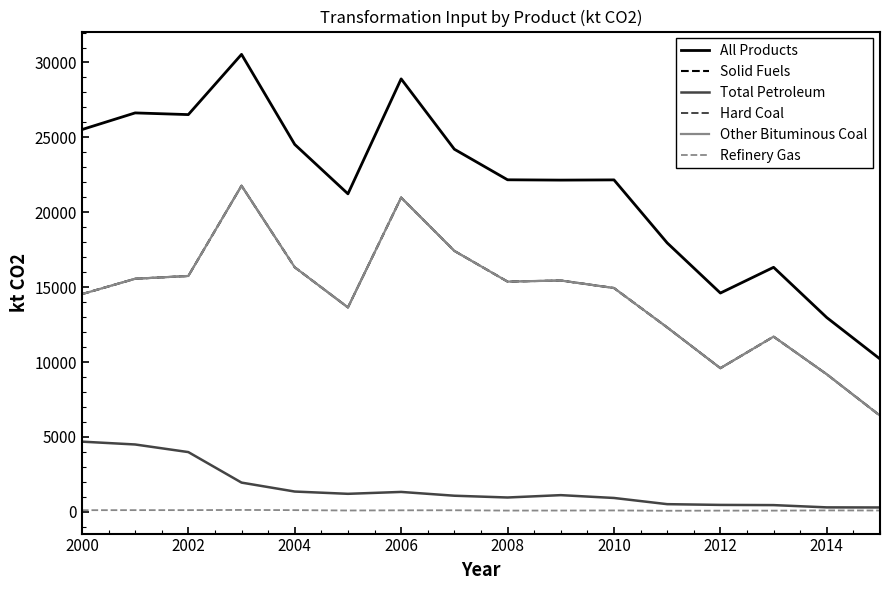

True or false: Other Bituminous Coal and Refinery Gas cross at least once.

False